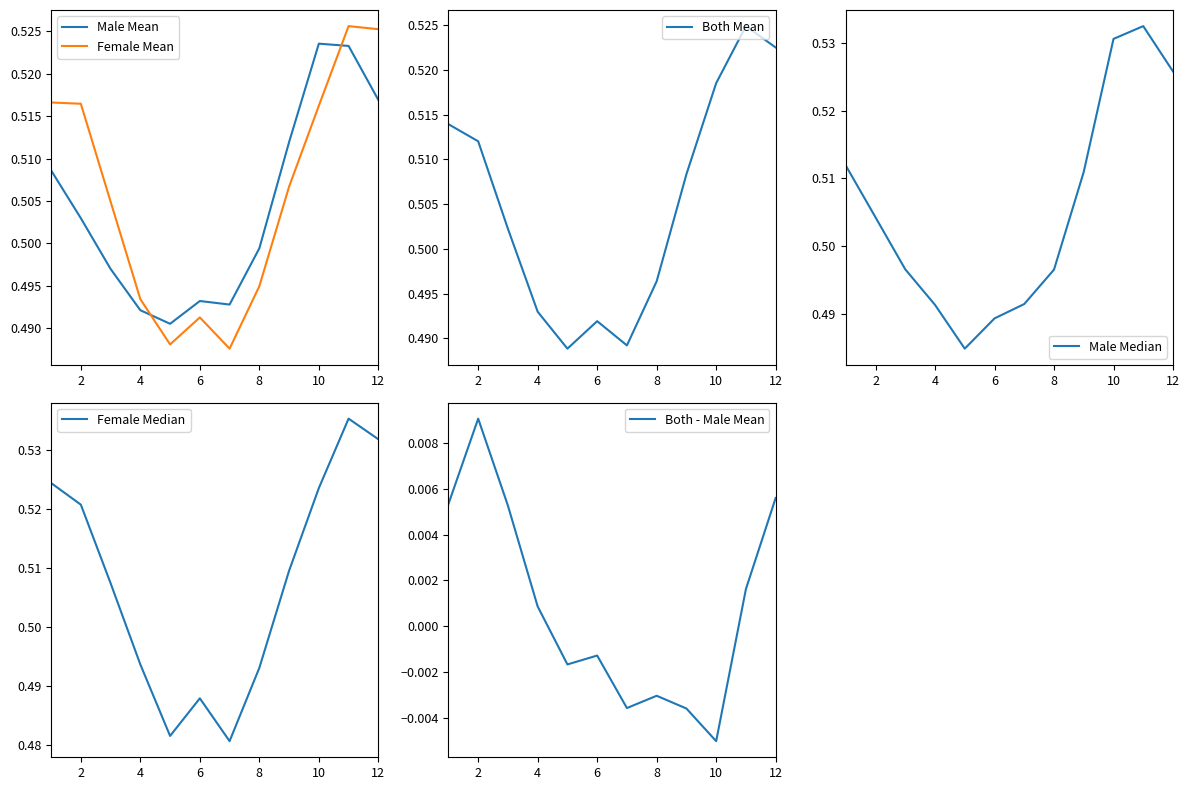

At how many categories does at least one series exceed 0?

12